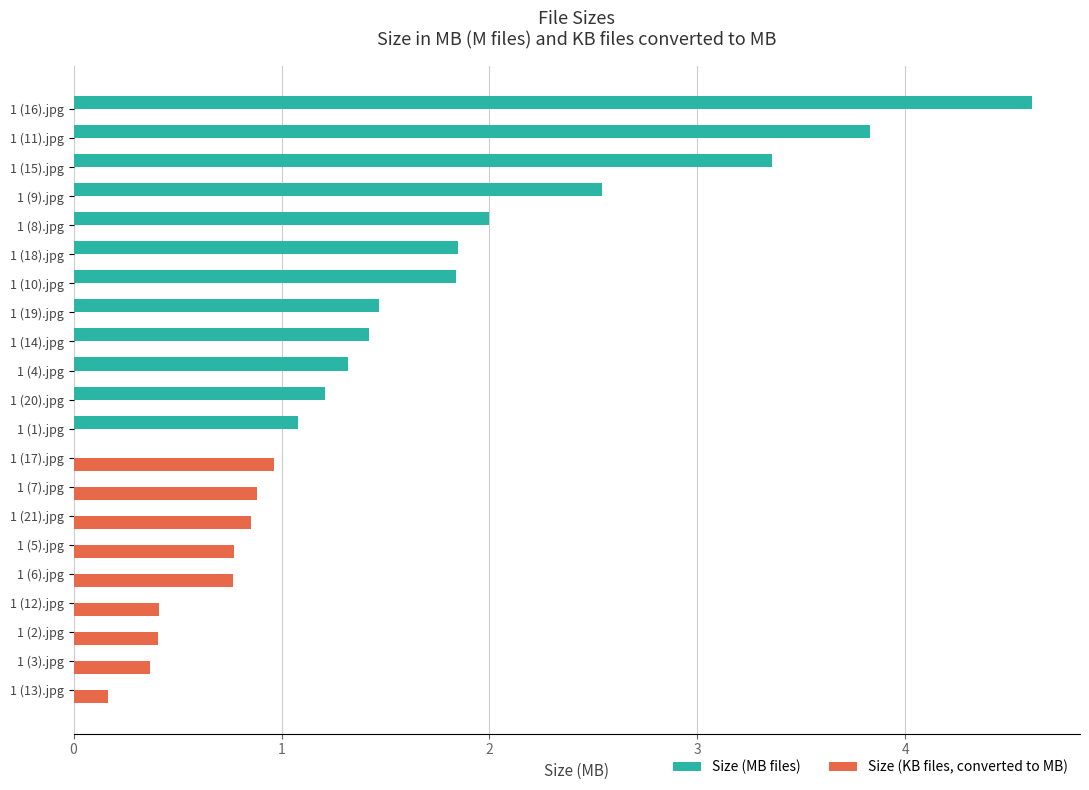

The Size (MB files) series shows 2.5 at 1 (9).jpg. True or false?

True